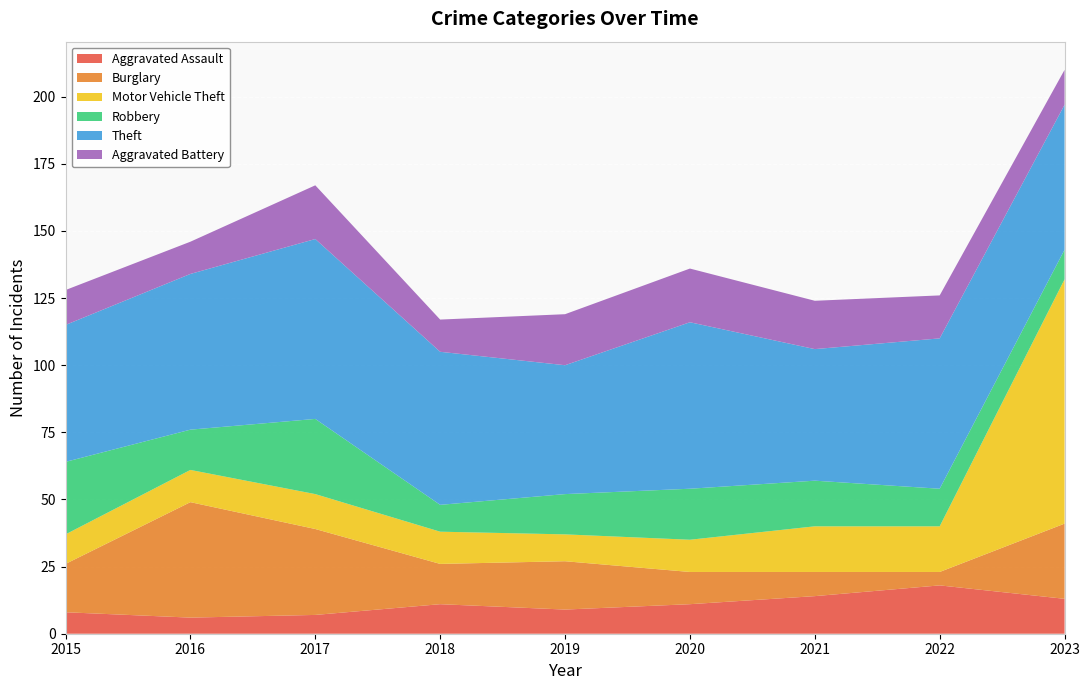

Reading right to left, list all the values displayed in this chart.

Aggravated Assault: 2023=13	2022=18	2021=14	2020=11	2019=9	2018=11	2017=7	2016=6	2015=8
Burglary: 2023=28	2022=5	2021=9	2020=12	2019=18	2018=15	2017=32	2016=43	2015=18
Motor Vehicle Theft: 2023=91	2022=17	2021=17	2020=12	2019=10	2018=12	2017=13	2016=12	2015=11
Robbery: 2023=11	2022=14	2021=17	2020=19	2019=15	2018=10	2017=28	2016=15	2015=27
Theft: 2023=54	2022=56	2021=49	2020=62	2019=48	2018=57	2017=67	2016=58	2015=51
Aggravated Battery: 2023=13	2022=16	2021=18	2020=20	2019=19	2018=12	2017=20	2016=12	2015=13